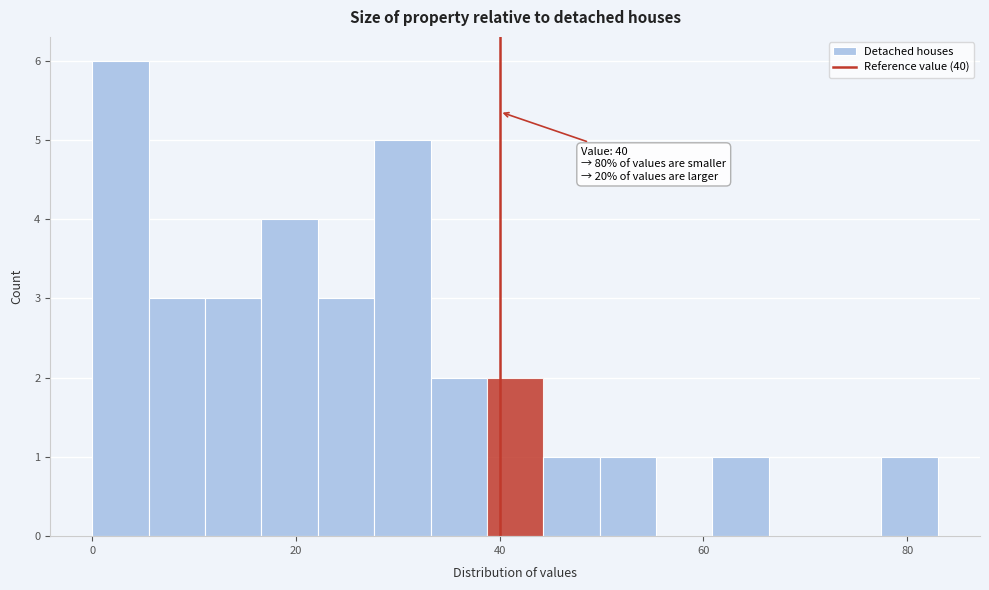

Around what value on the x-axis is the tallest bar? Give the approximate position of its centre, as read against the axis.

2